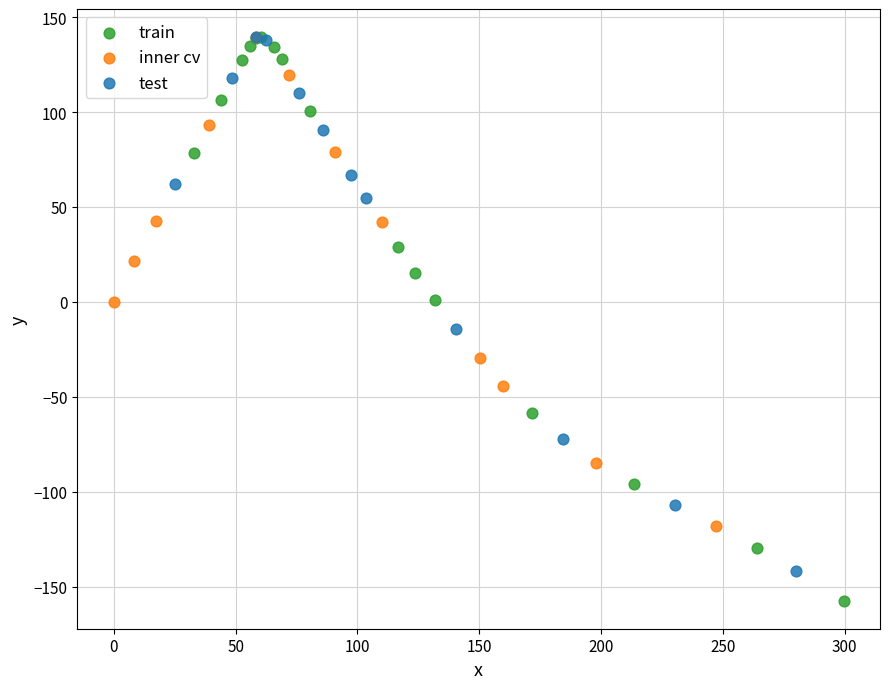

Which series reaches the minimum Y coordinate?

train